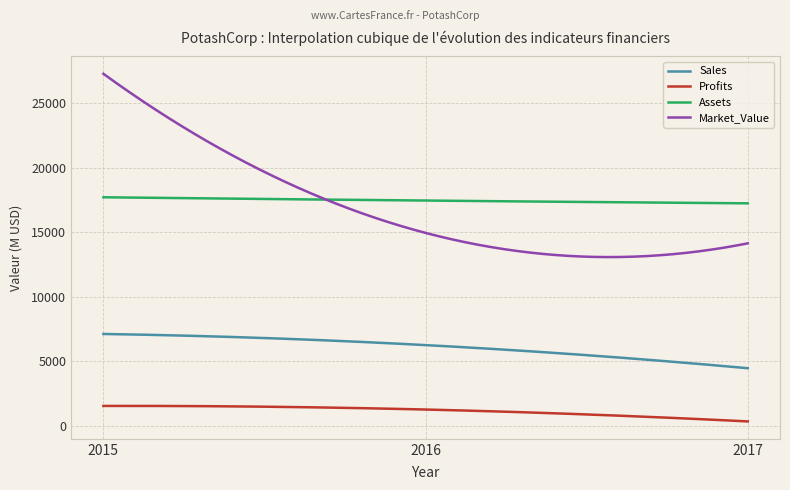

True or false: Market_Value and Sales intersect in this chart.

False